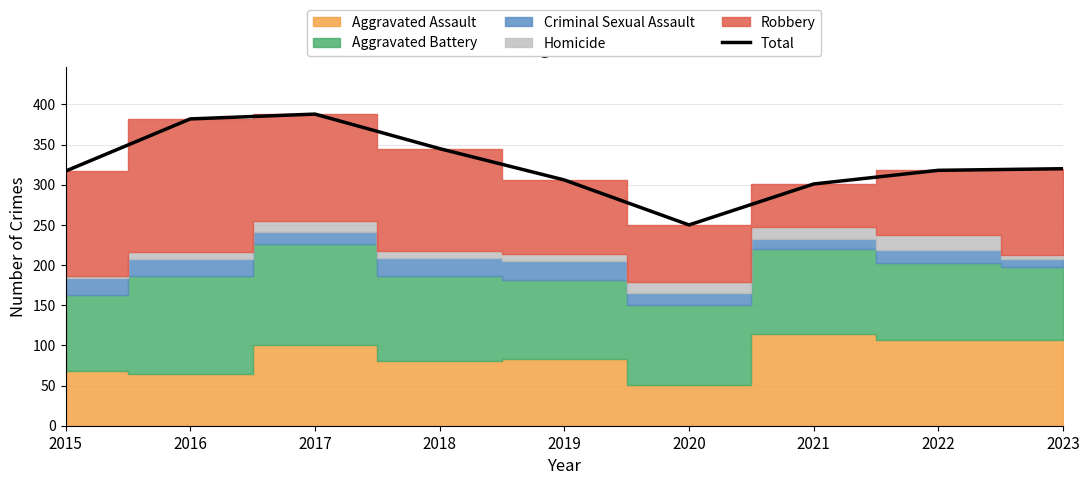

Approximately how many times larger is the value at 2016 compared to 2017?

1.0